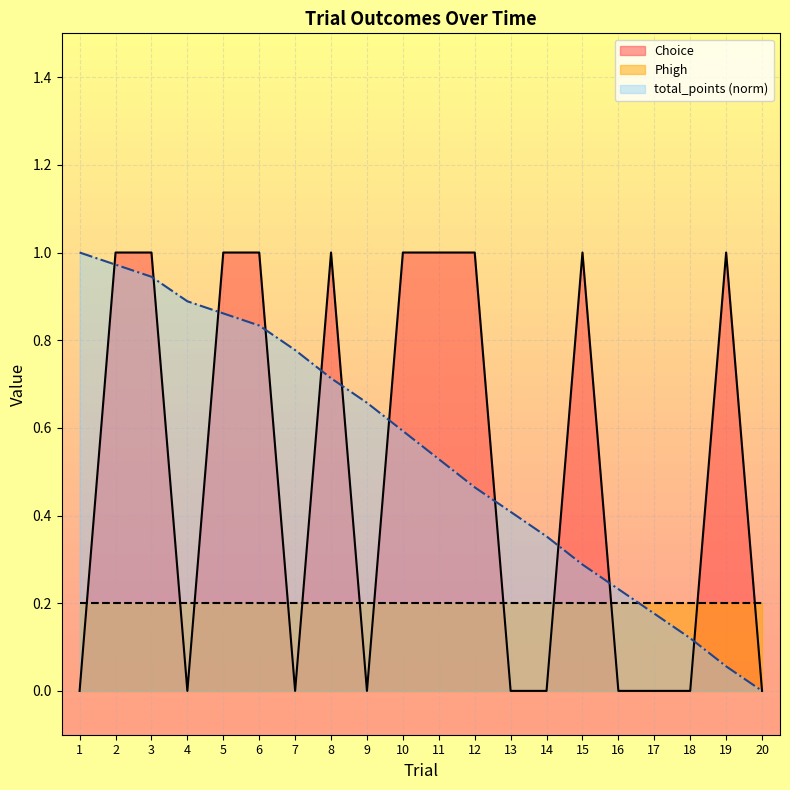

Which category has the highest value across all series?

2